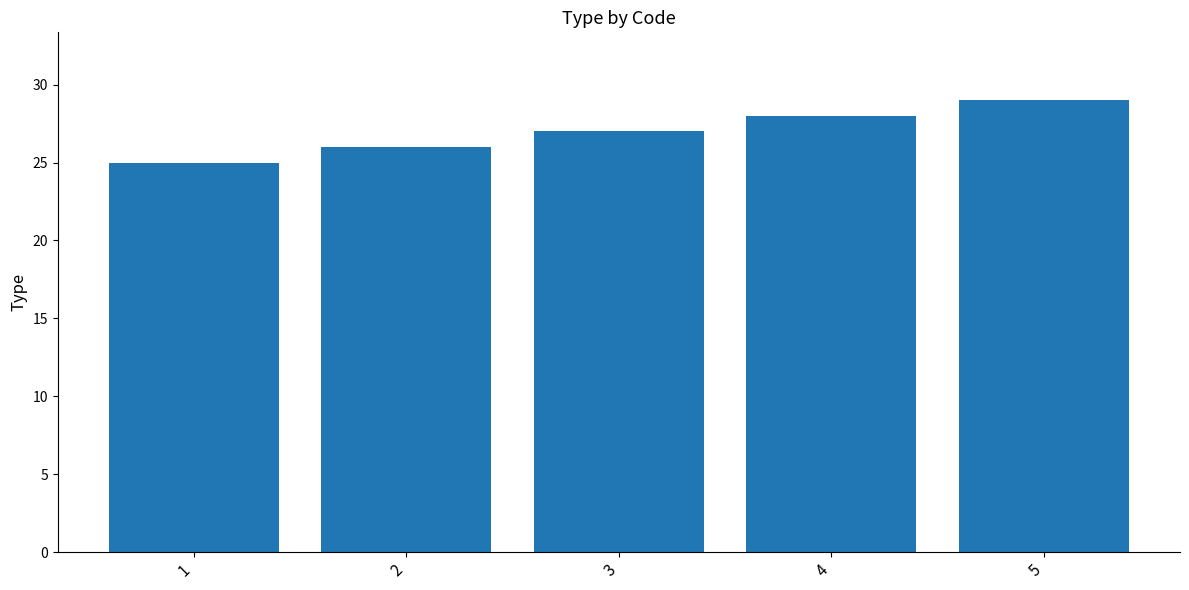

List the labels in order of value, smallest first.

1, 2, 3, 4, 5